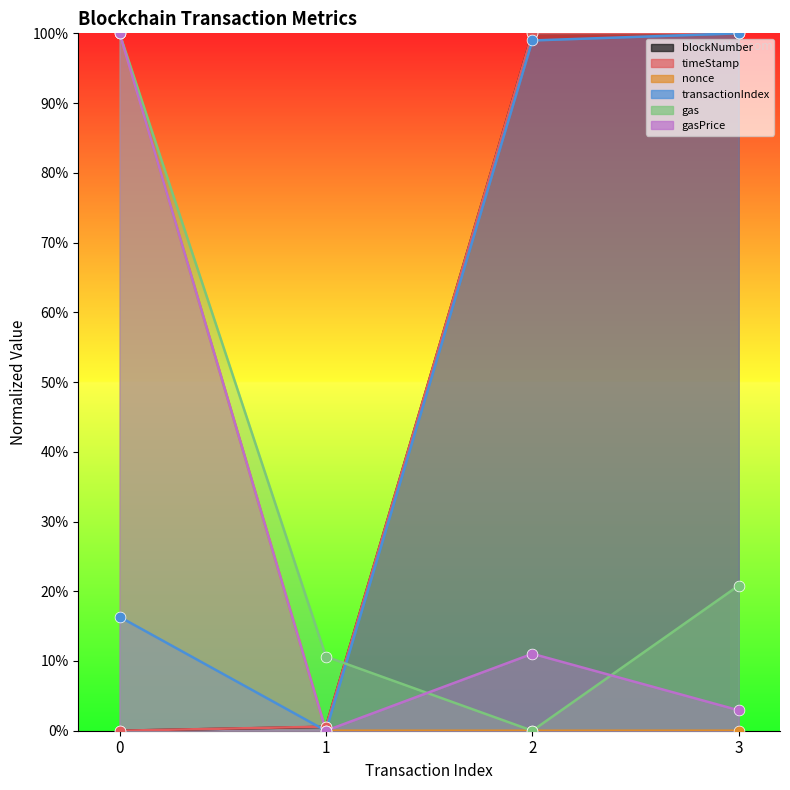

Which series reaches the maximum Y coordinate?

blockNumber